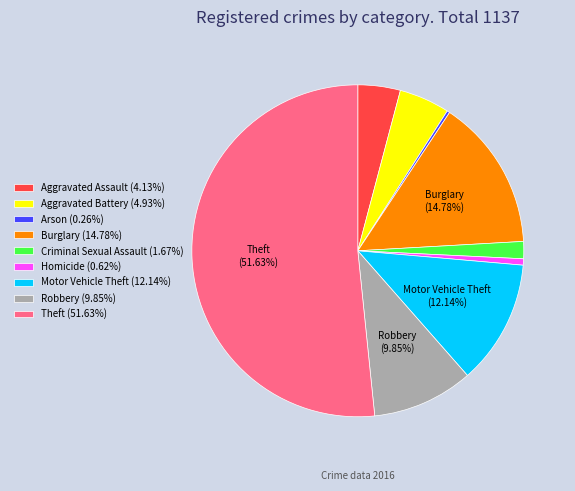

Approximately how many times larger is the value at Criminal Sexual Assault (1.67%) compared to Homicide (0.62%)?

2.7